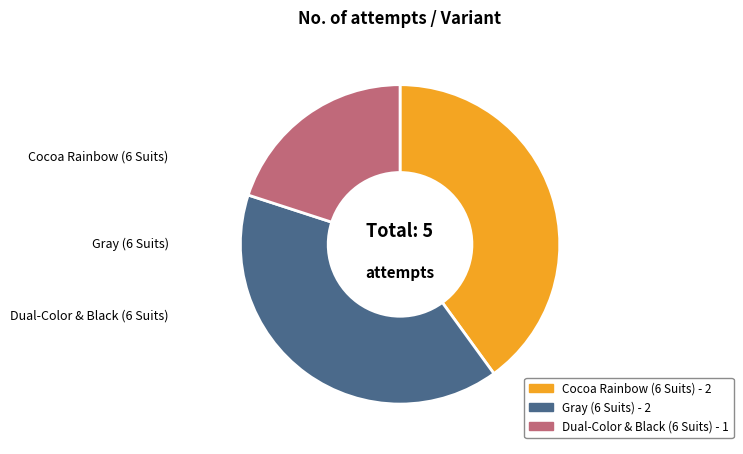

Is there any slice that represents more than half of the pie?

No